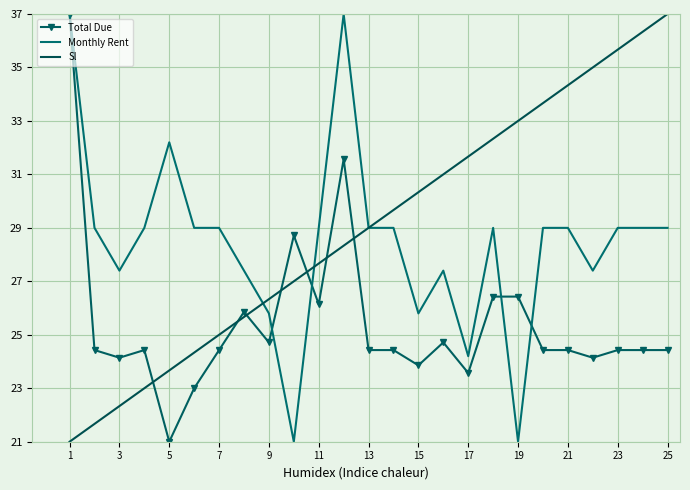

What is the average value of the Sl series?

29.0